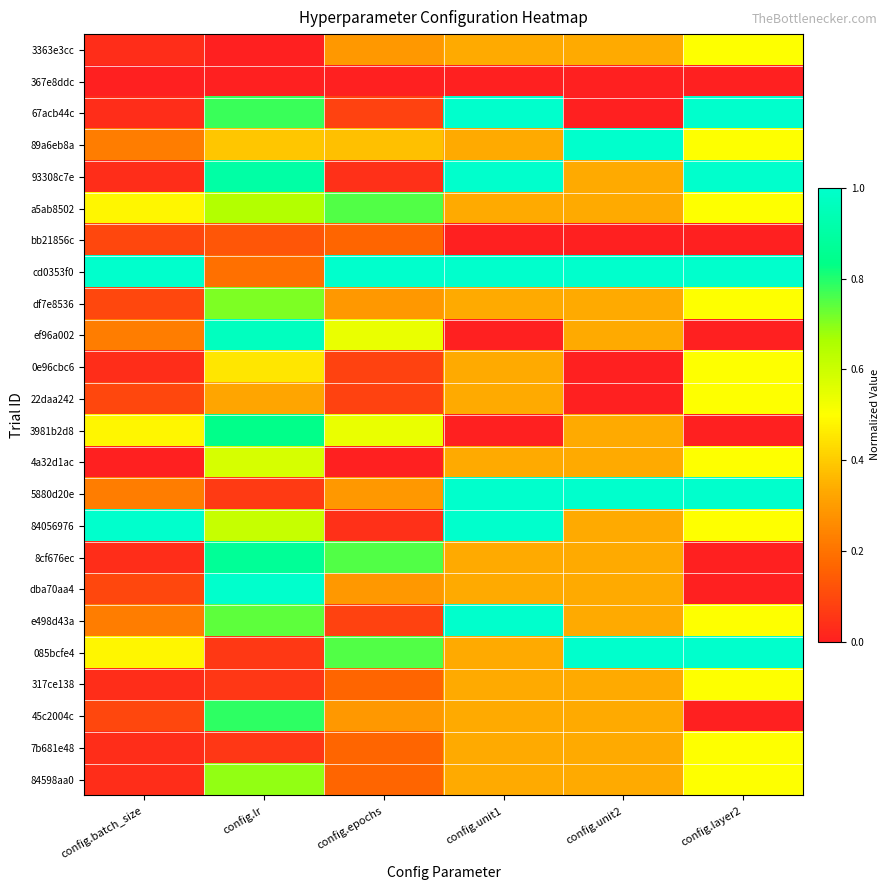

Between config.layer2 and config.unit2, which is larger?

config.layer2